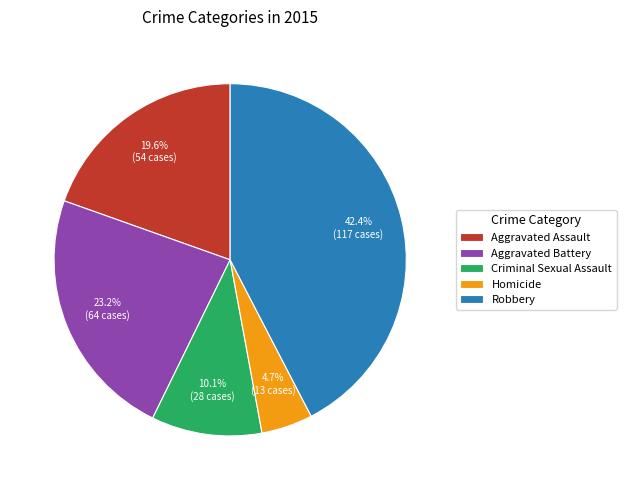

Does any single category account for the majority?

No